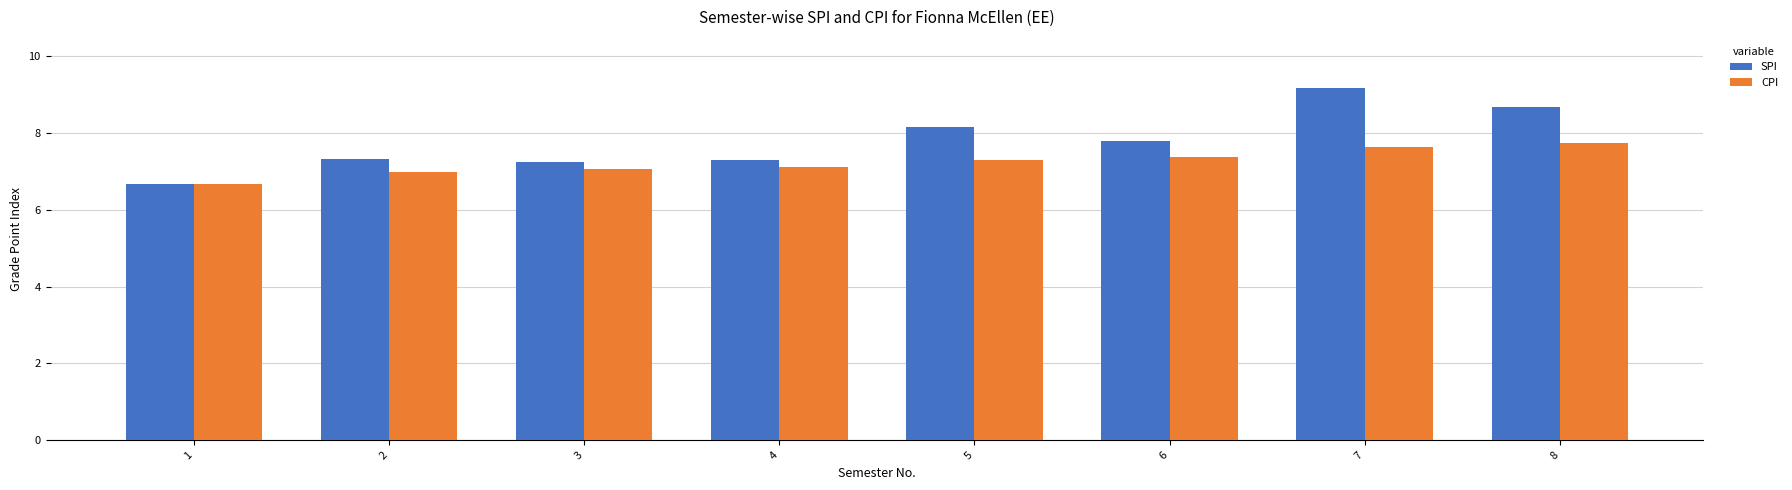

Rank the series by their maximum value, from highest to lowest.

SPI, CPI